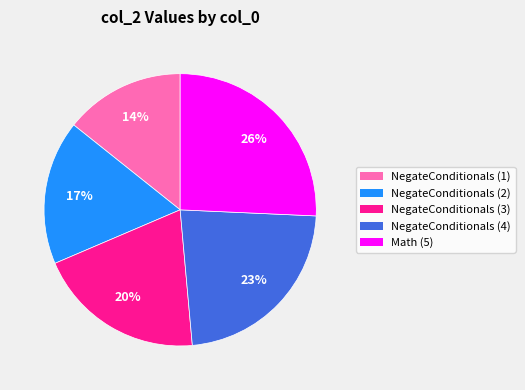

Is there any slice that represents more than half of the pie?

No